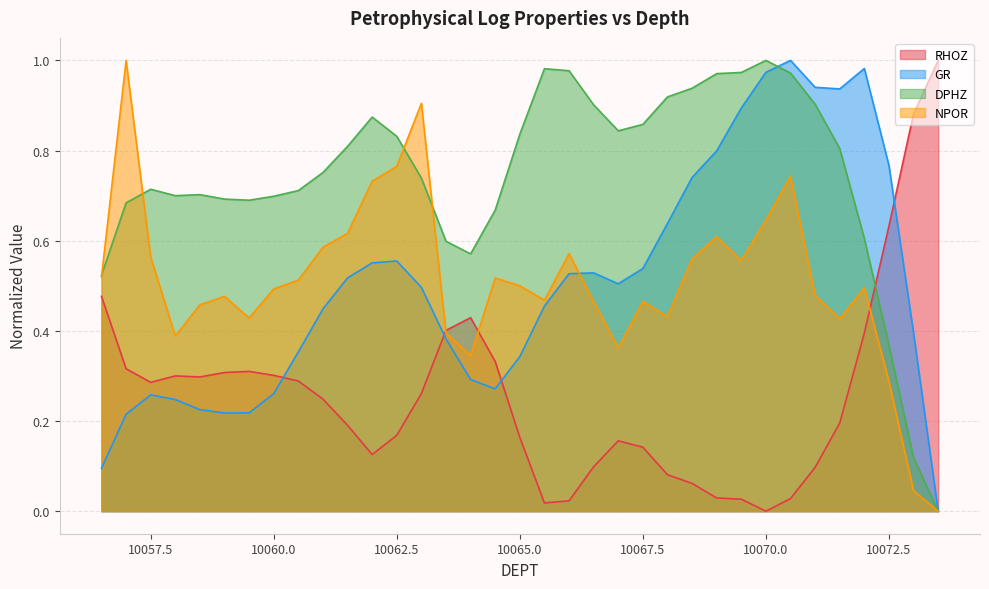

What is the difference between the GR values at 10072.5 and 10062.0?

0.2